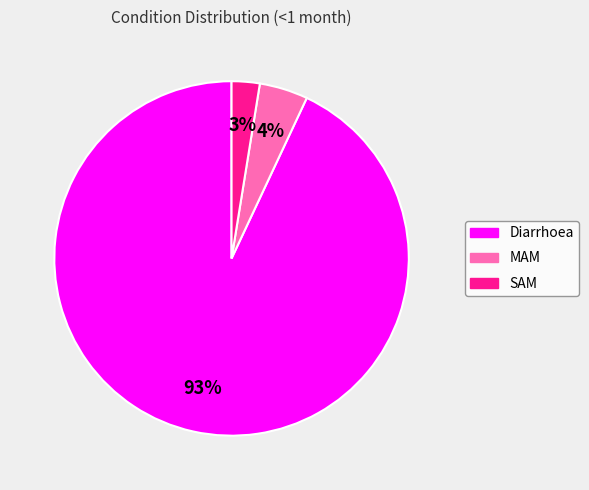

How many slices are in this pie chart?

3